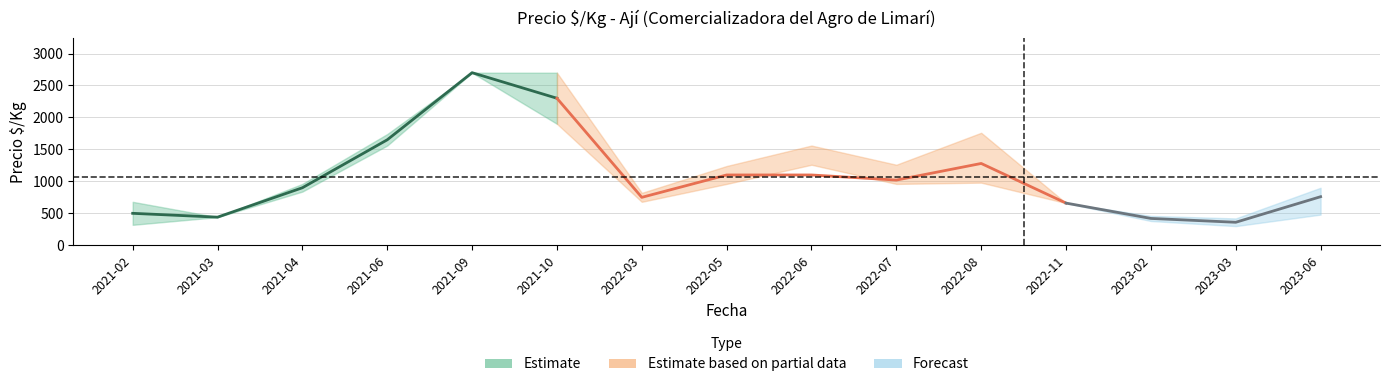

How many lines are shown in the chart?

3